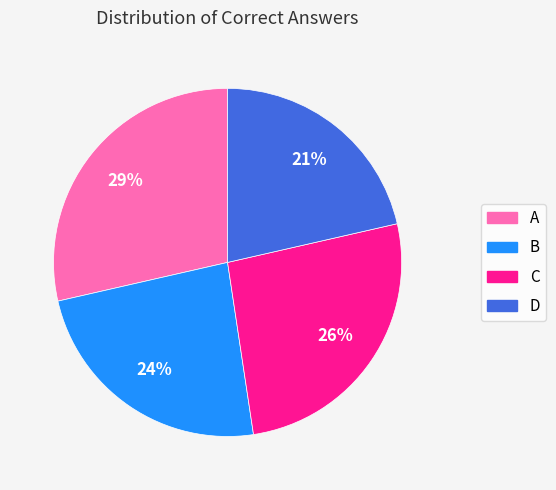

The B slice represents 36% of the pie. True or false?

False